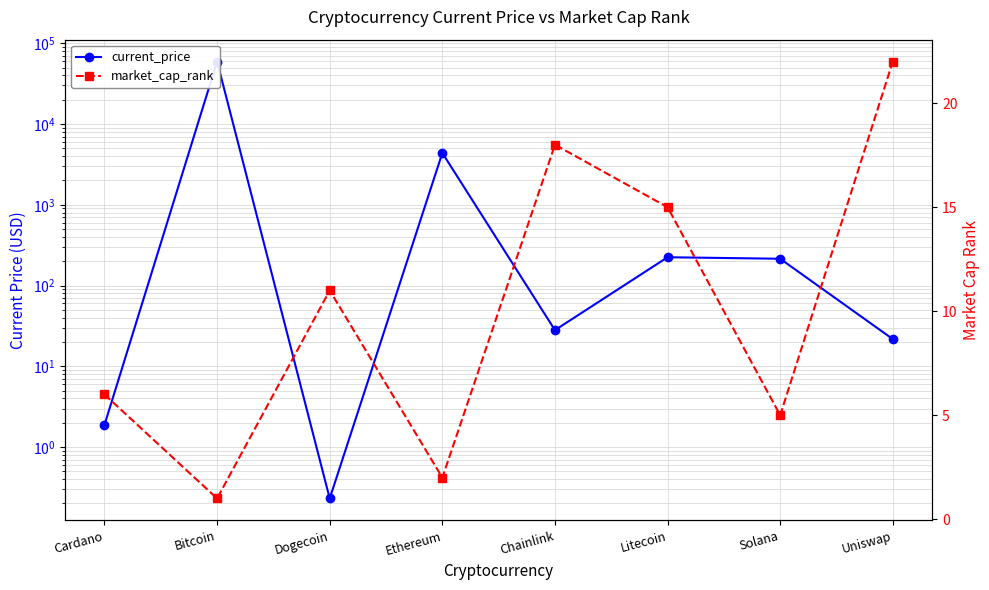

What is the minimum value shown in the chart?

0.2